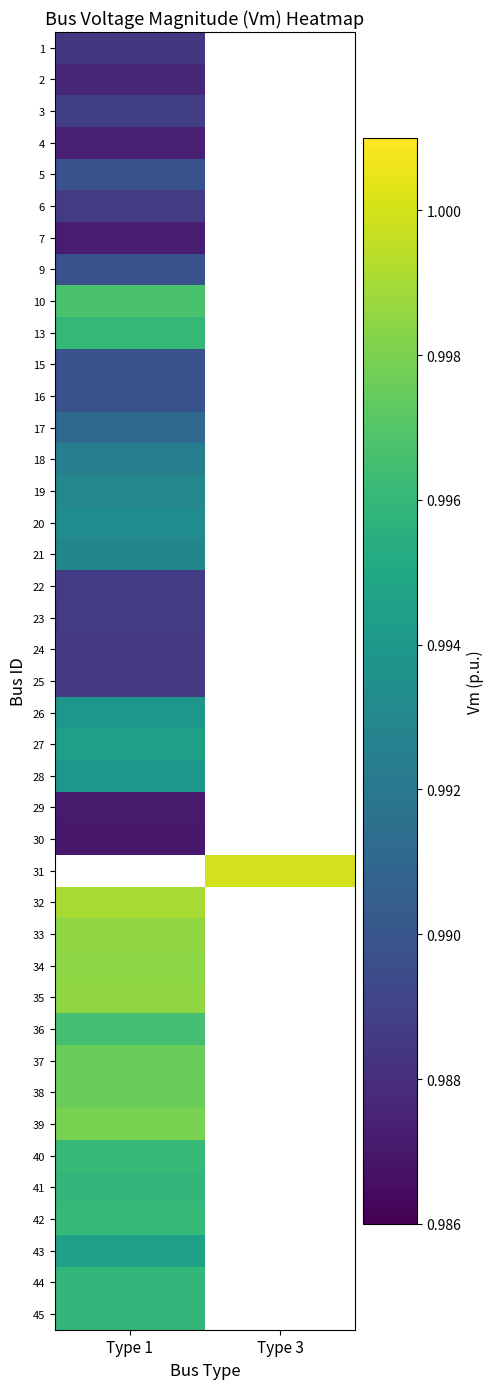

What is the total value across all series at 1?

1.0